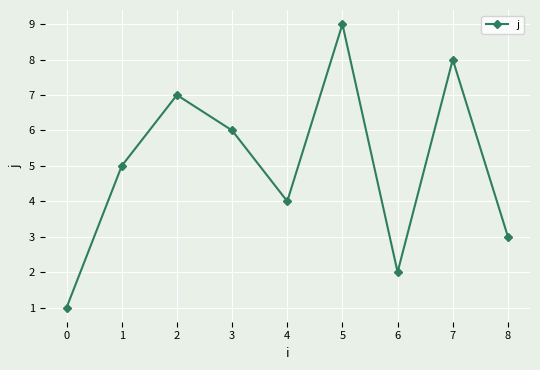

The value at 5 is 4. True or false?

False